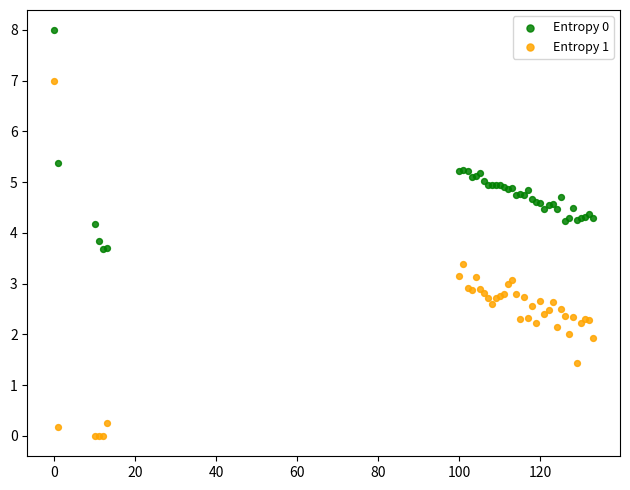

Which series has the largest Y range (max minus min)?

Entropy 1